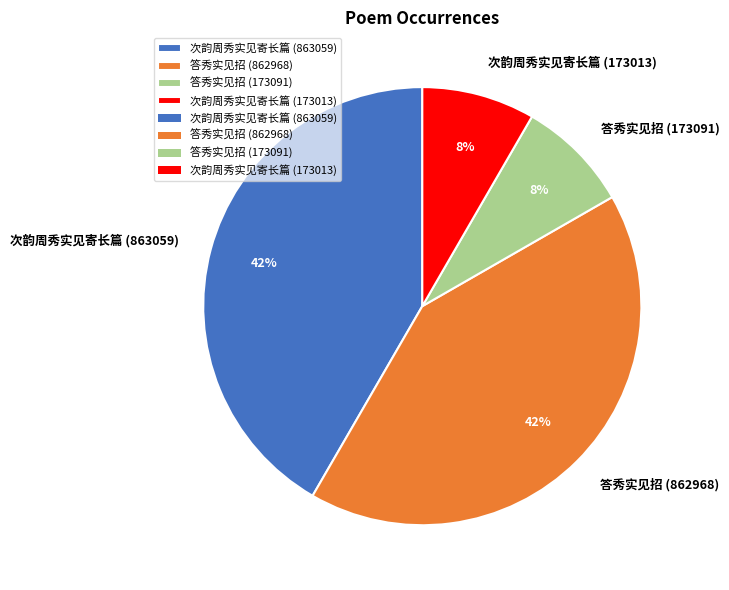

What percentage is the 次韵周秀实见寄长篇 (173013) slice, to the nearest percent?

8%